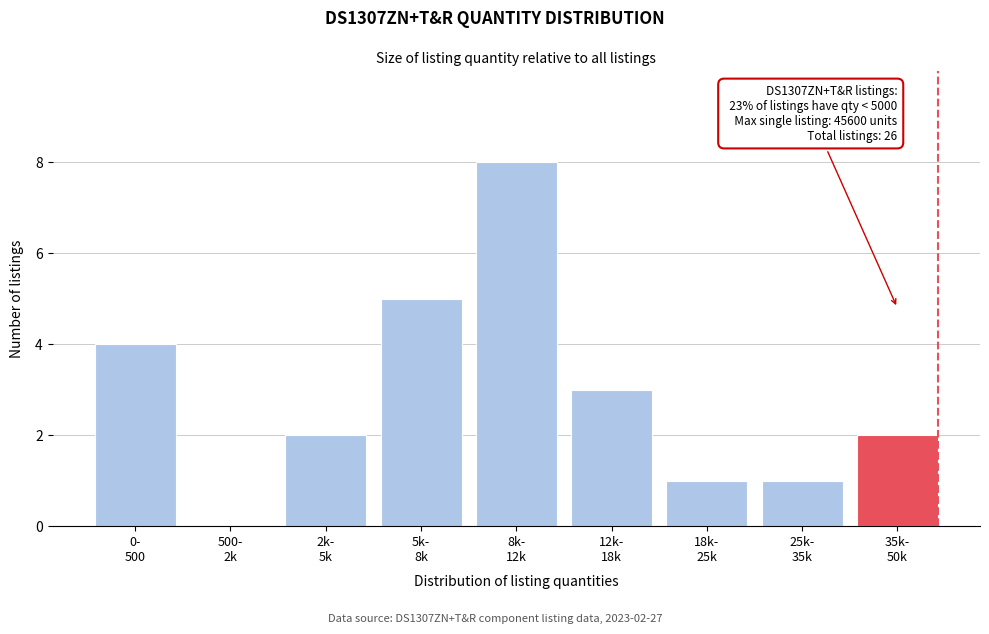

What is the sum of all values?

26